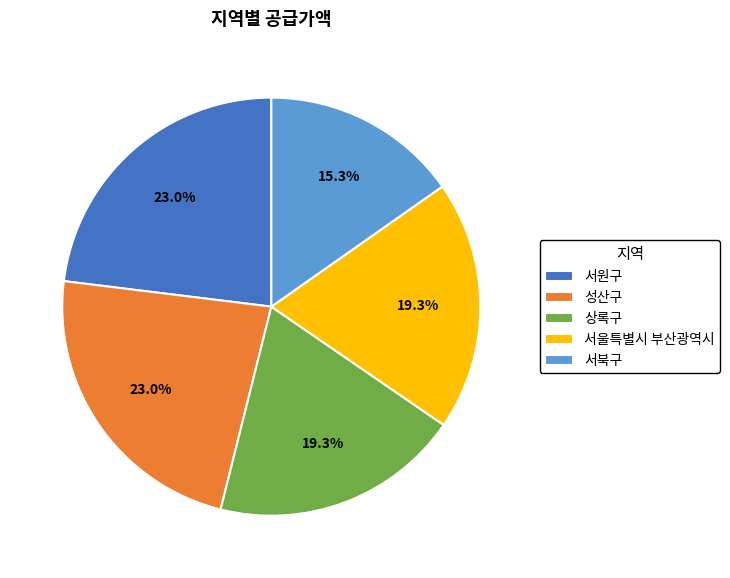

What is the smallest slice in the pie chart?

서북구